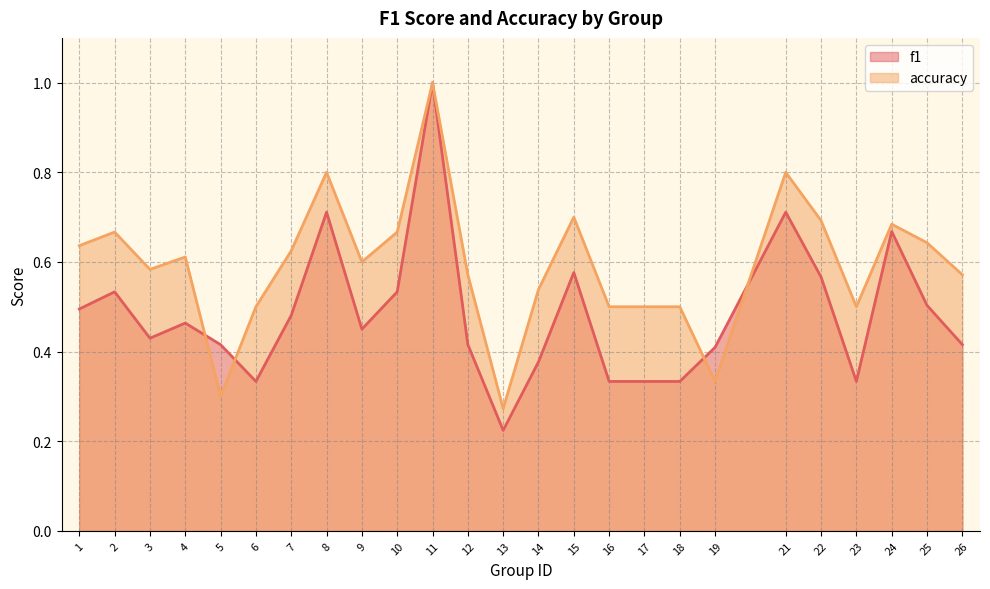

In f1, how many points are lower than both neighbors (excluding endpoints)?

5